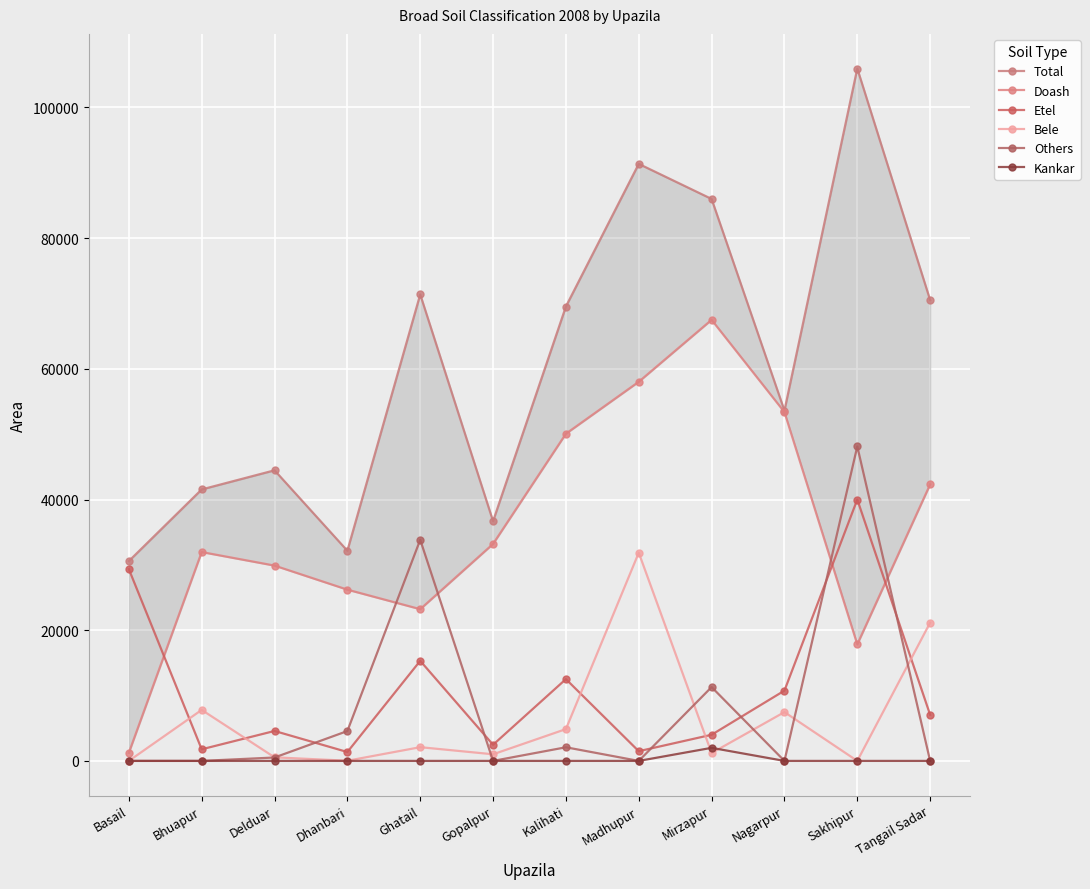

How many data points in Total are above 69540?

5